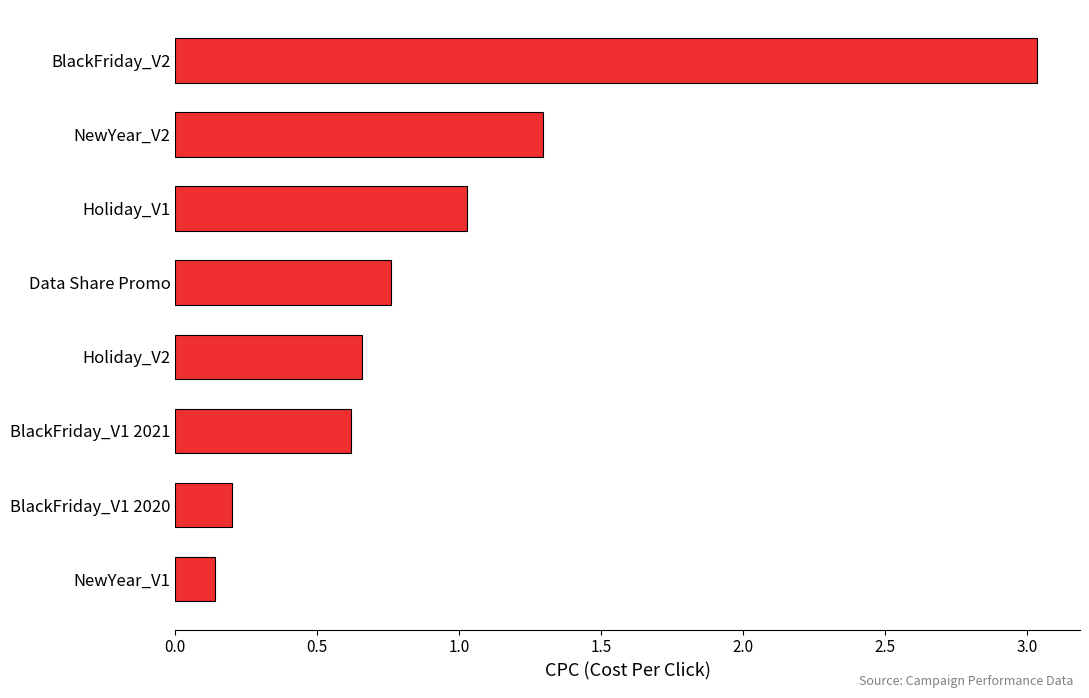

What is the change in value from Holiday_V1 to NewYear_V2?

+0.3